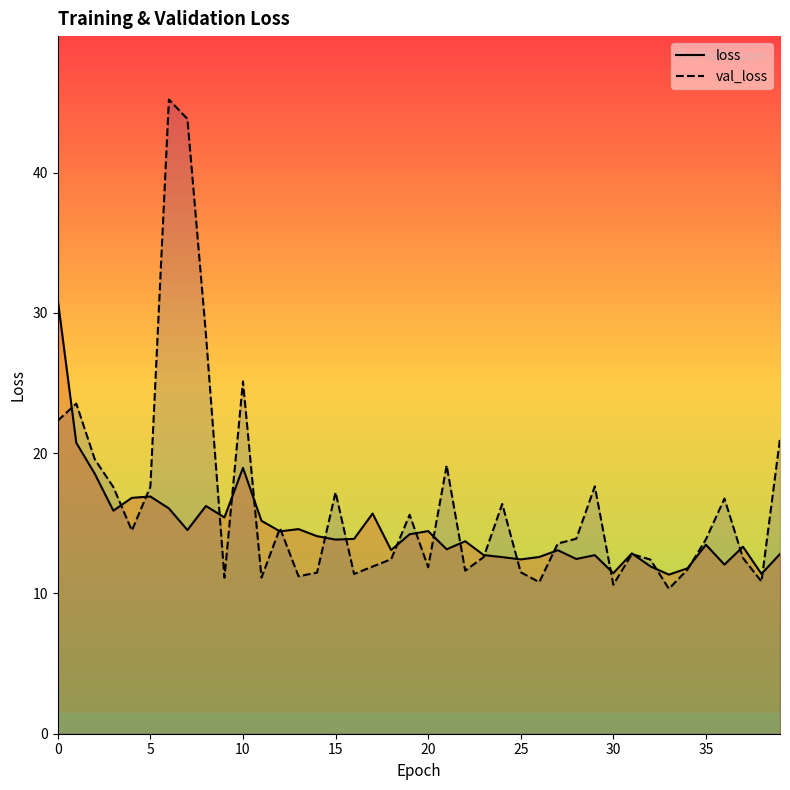

How many lines are shown in the chart?

2